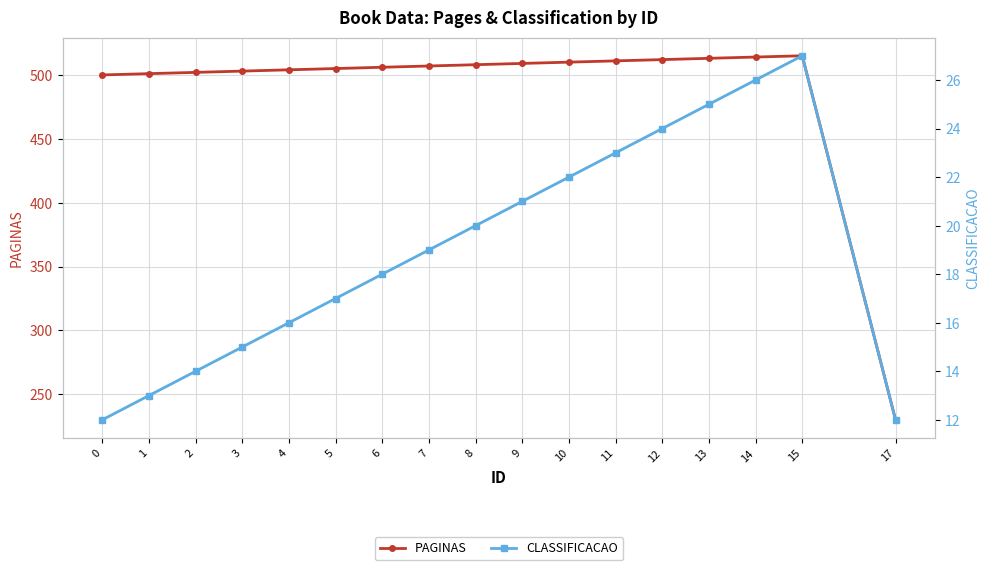

Rank the series at 5 from lowest to highest value.

CLASSIFICACAO, PAGINAS